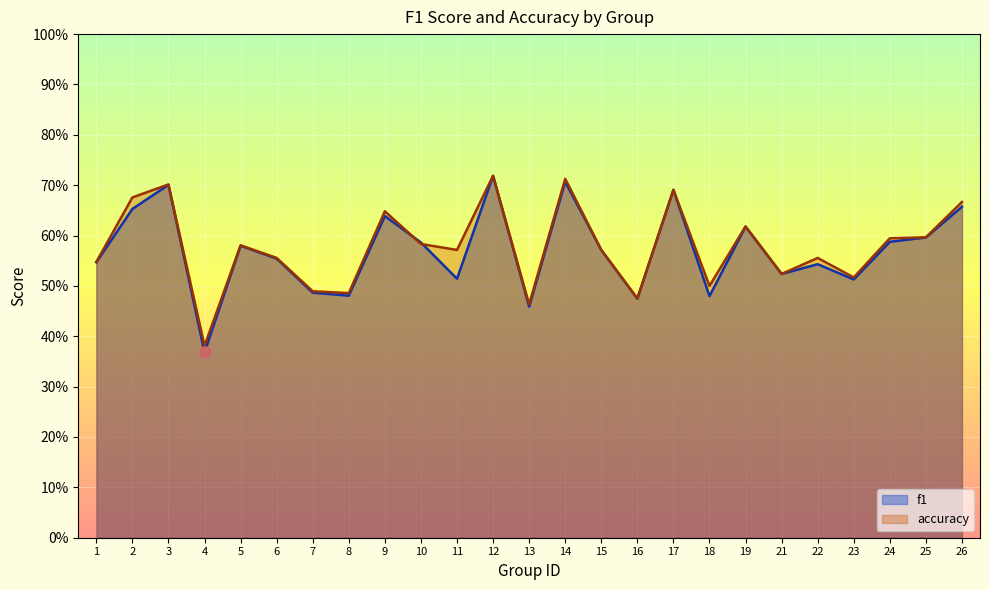

What is the difference between the maximum and minimum values in the f1 series?

0.4